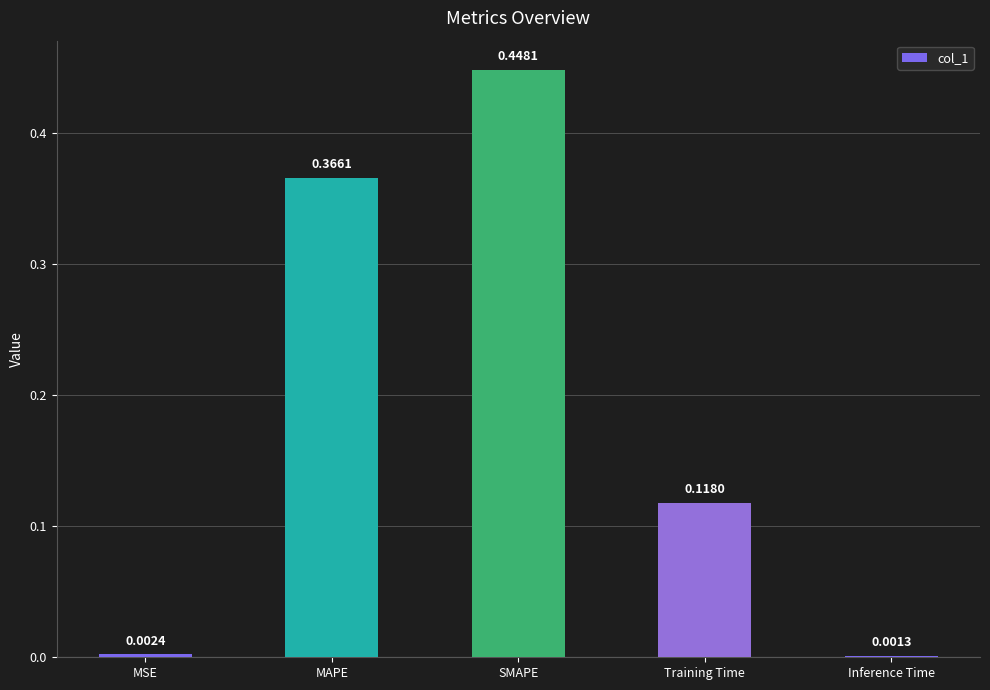

What is the average value?

0.2